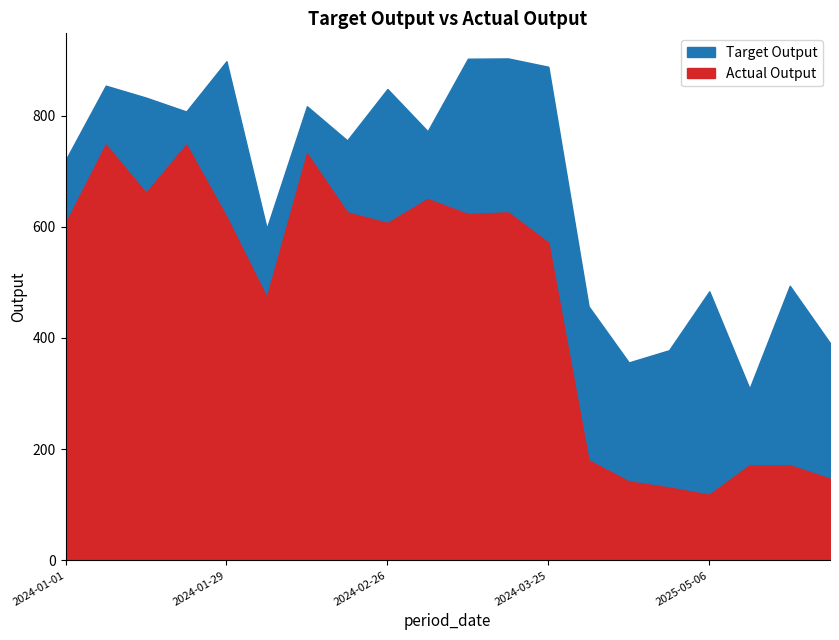

At which label does Actual Output reach its peak?

2024-01-08